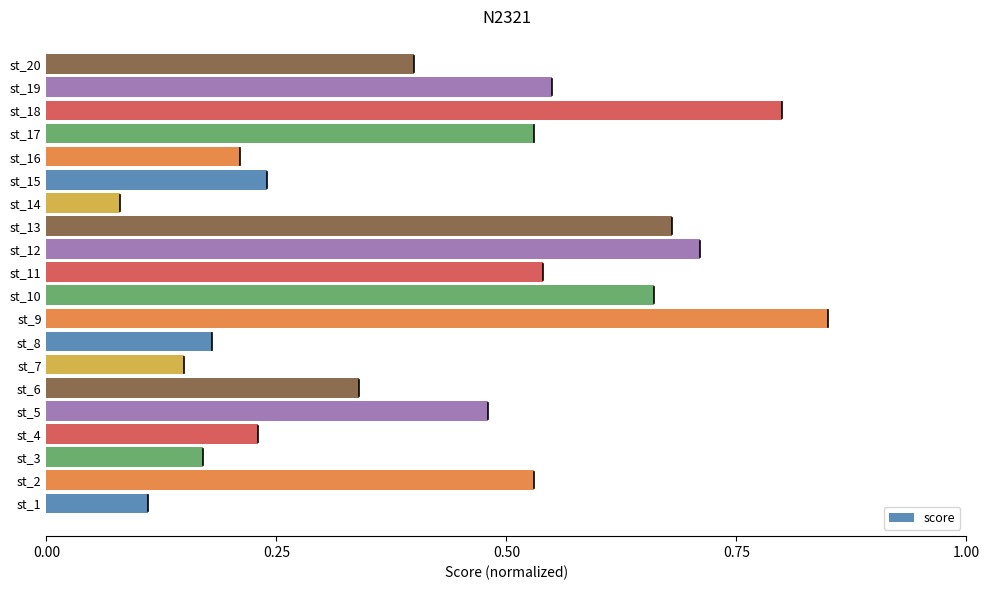

At which category does the chart reach its peak across all series?

st_9